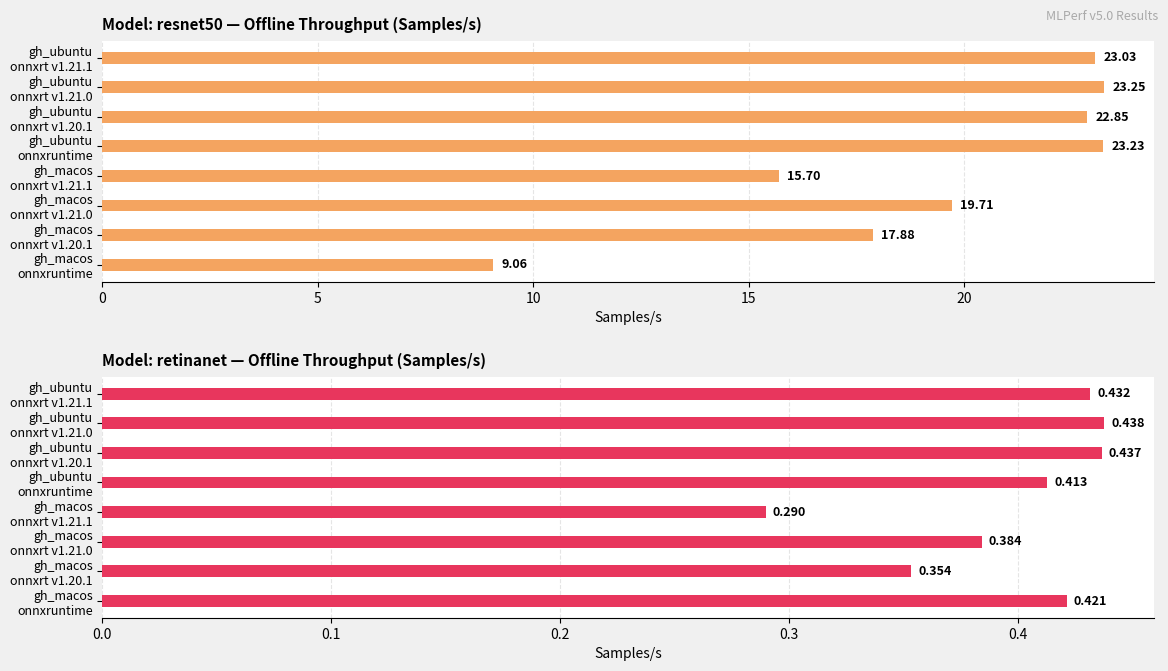

What is the difference between the maximum and second lowest values in the retinanet series?

0.1